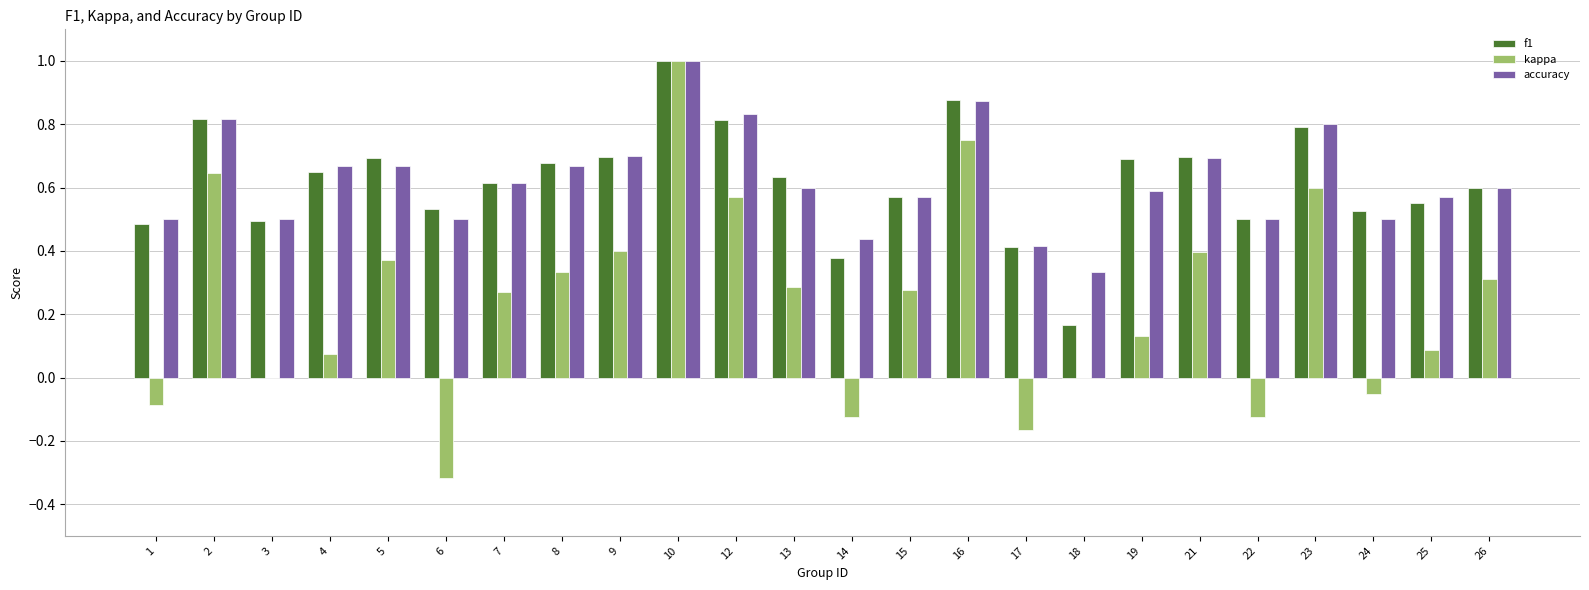

The f1 series shows 0.9 at 7. True or false?

False